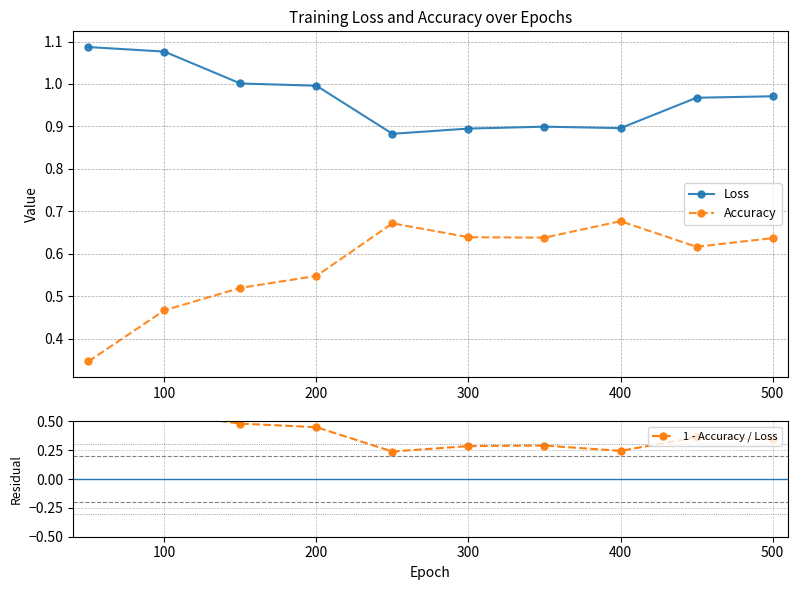

How many distinct data groups are displayed?

3